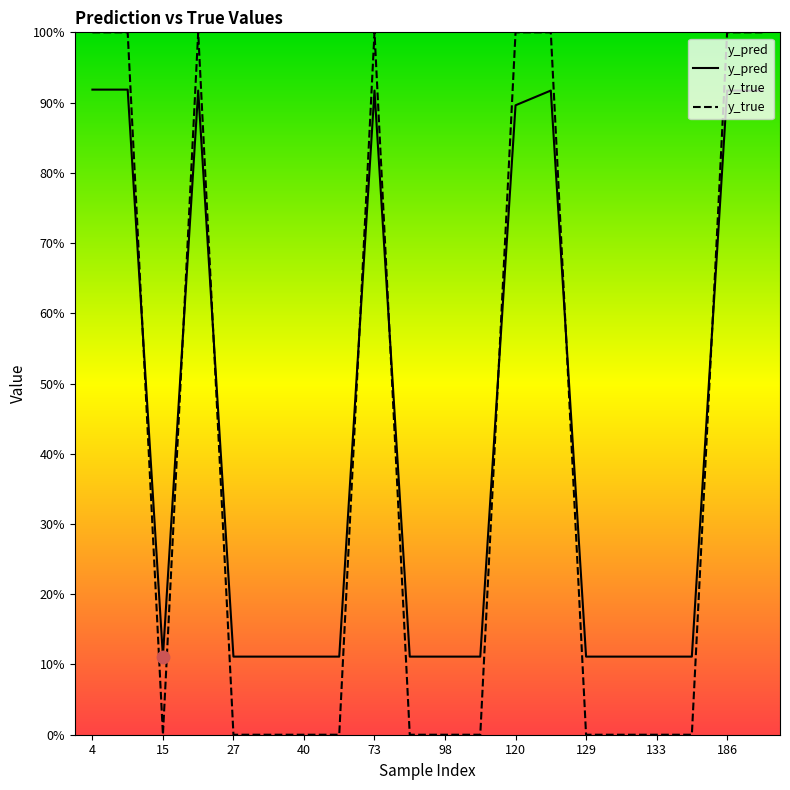

What are all the series names shown in the legend?

y_pred, y_true